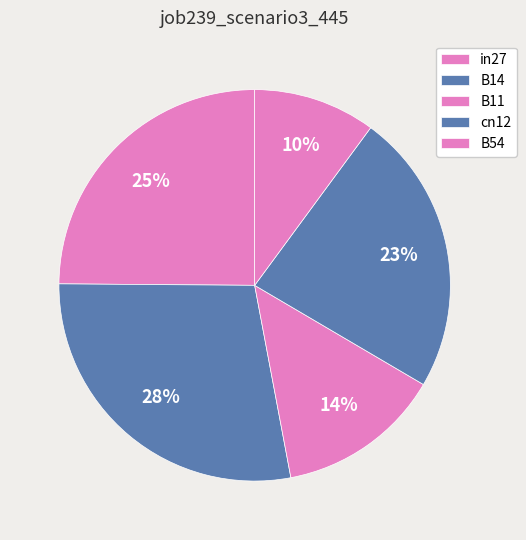

Which category has the smallest portion of the pie?

B54